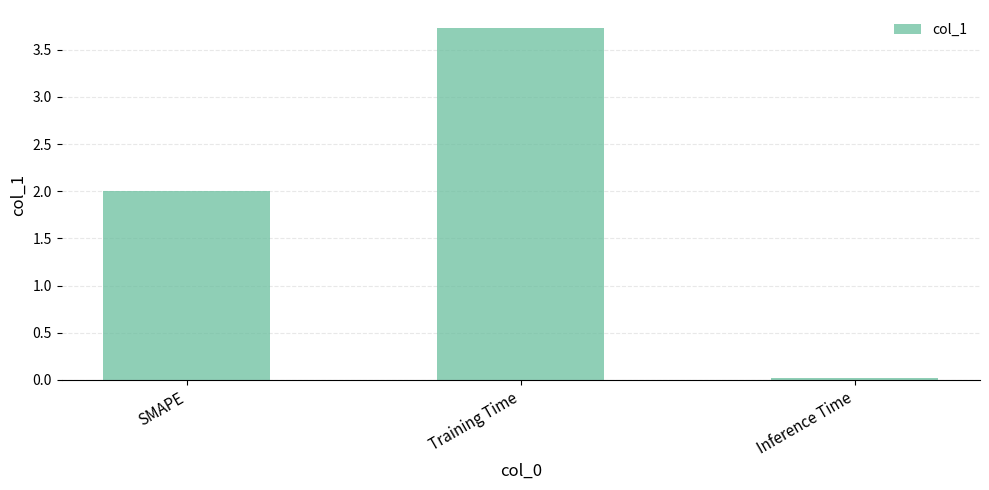

What is the change in value from SMAPE to Training Time?

+1.7